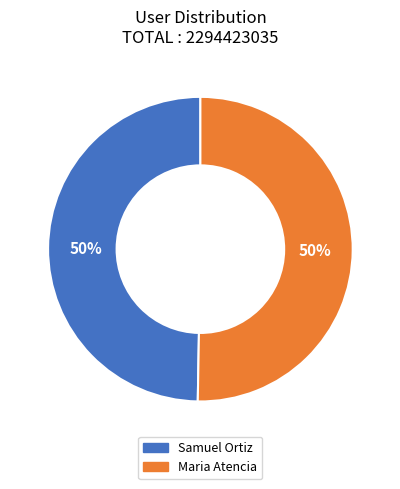

To the nearest percent, what percentage of the pie is Samuel Ortiz?

50%